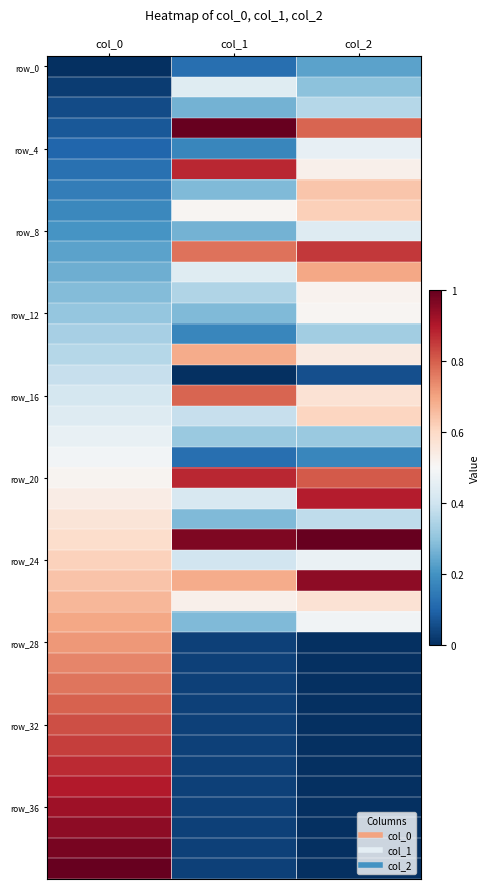

What is the difference between the highest and lowest values at col_1?

1.0